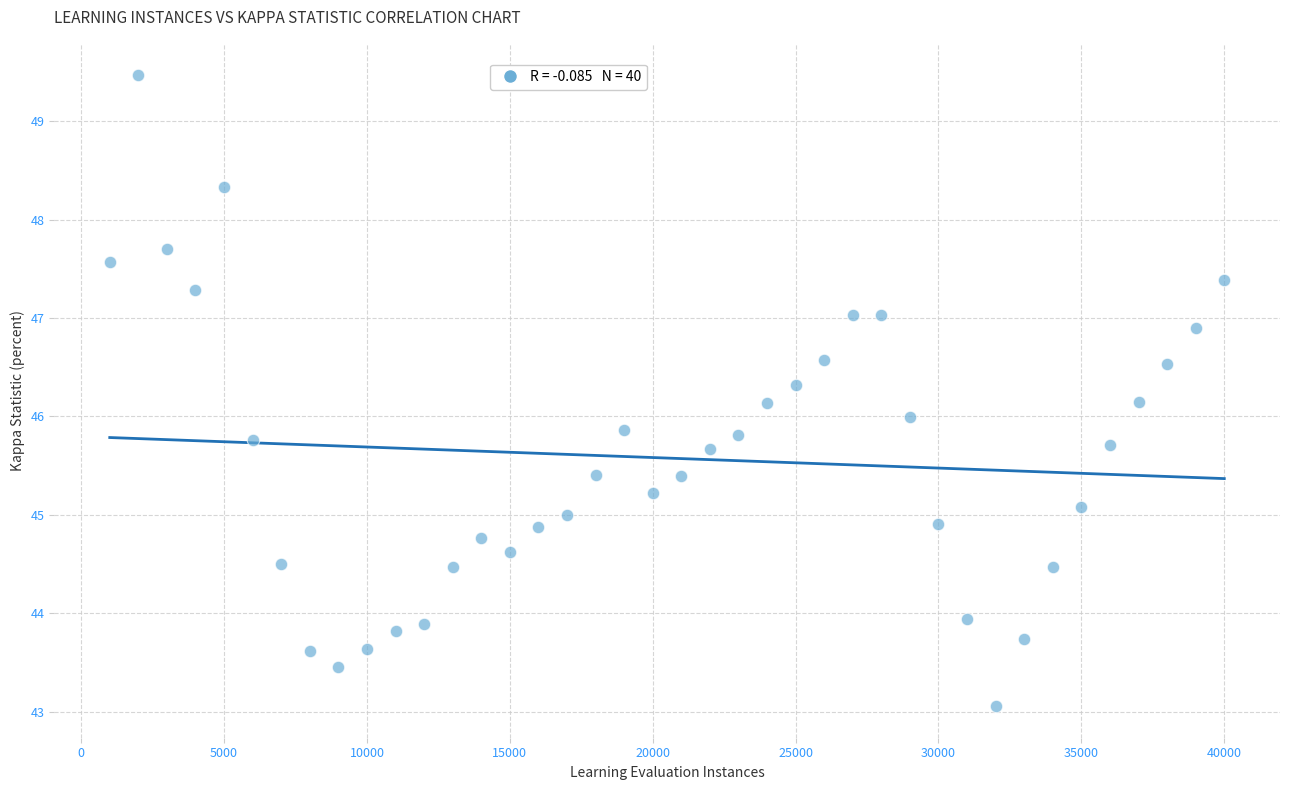

What is the range of X values (max minus min)?

39000.0